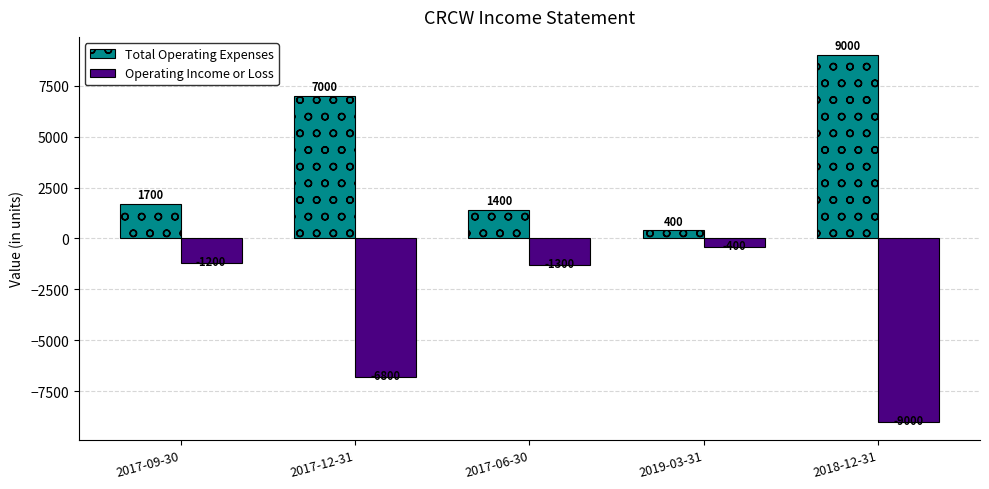

The Total Operating Expenses series shows 1400 at 2017-06-30. True or false?

True